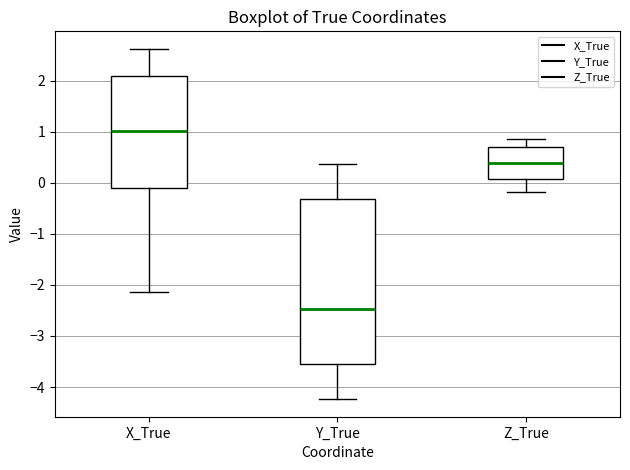

Reading left to right, read every box against the y-axis: the position of its median line, the range the box covers, and the ends of its whiskers. The values are not printed on the chart, so give them approximately, as read against the axis.

X_True: median 1.0, box -0.1 to 2.1, whiskers -2.1 to 2.6
Y_True: median -2.5, box -3.6 to -0.3, whiskers -4.2 to 0.4
Z_True: median 0.4, box 0.1 to 0.7, whiskers -0.2 to 0.9